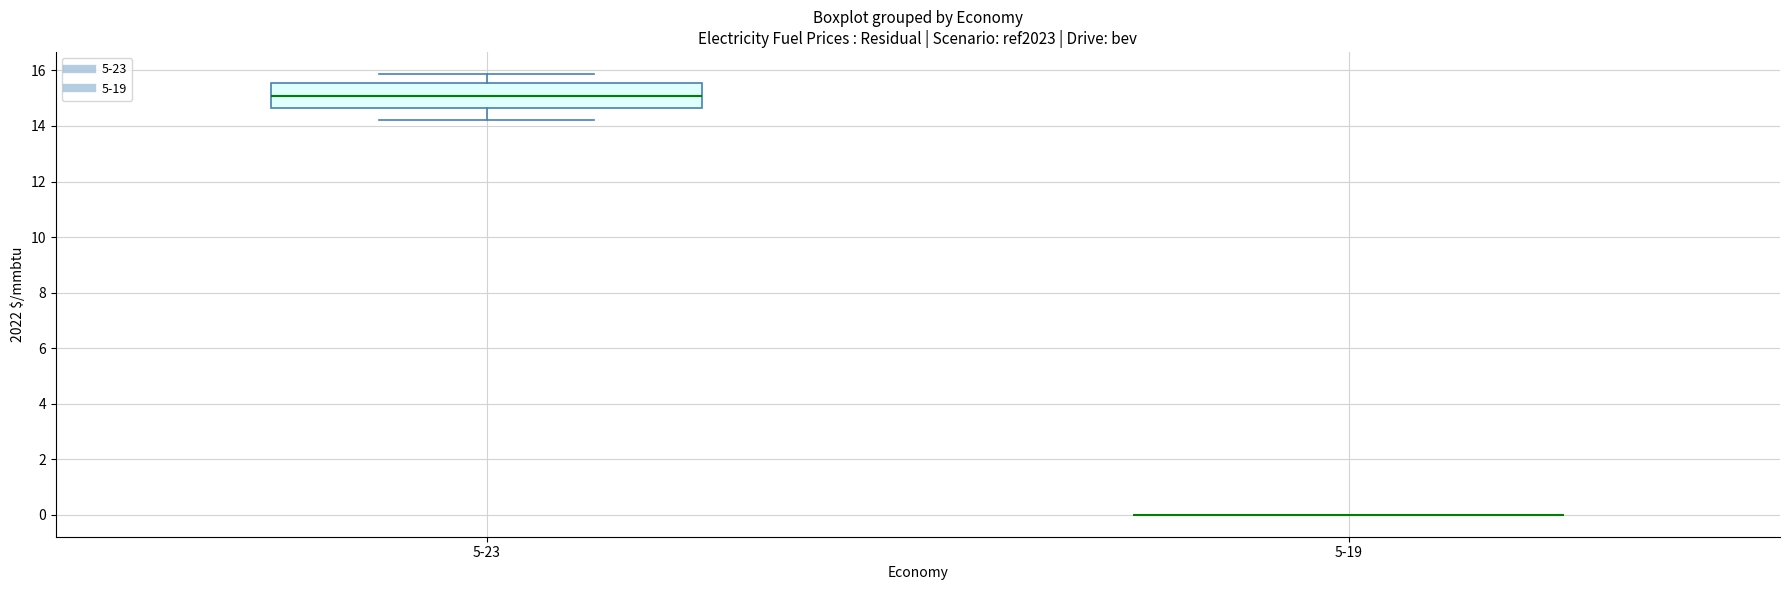

Where does the upper whisker of the box for 5-23 end on the y-axis? The values are not printed on the chart, so give them approximately, as read against the axis.

15.8